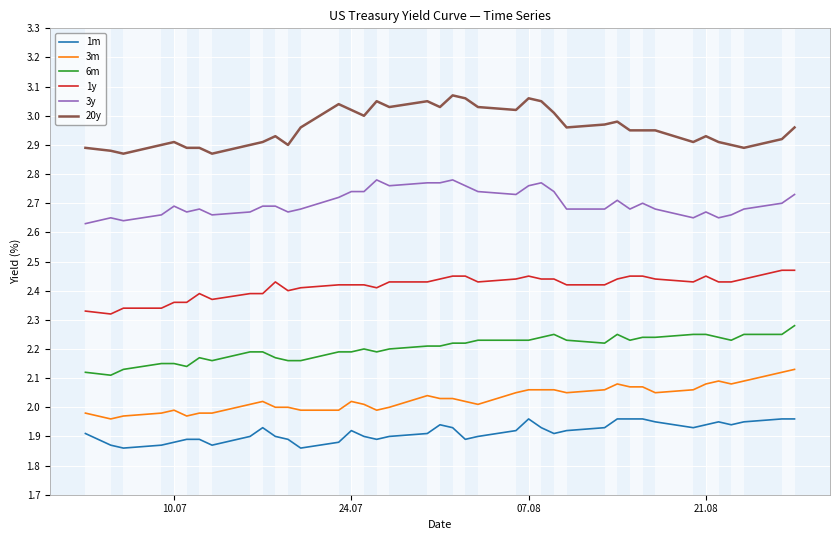

True or false: 3y and 20y cross at least once.

False